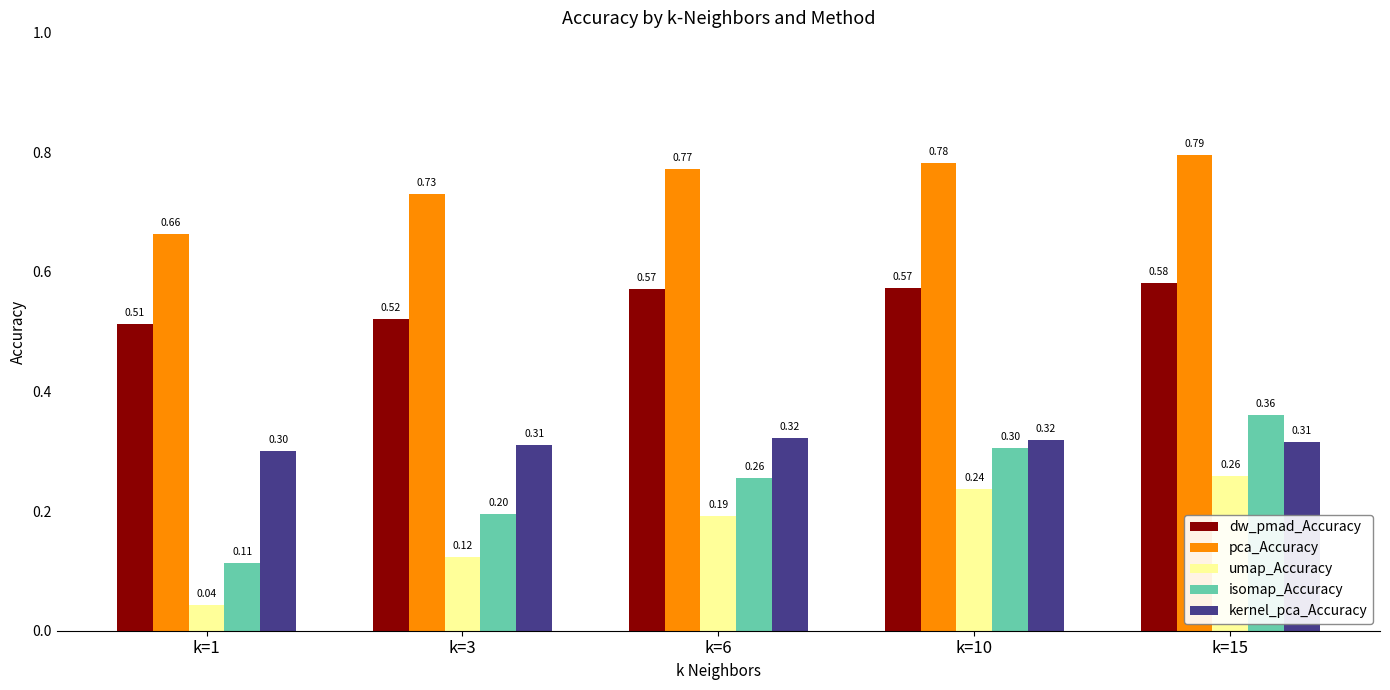

Rank the categories by isomap_Accuracy value from highest to lowest.

k=15, k=10, k=6, k=3, k=1